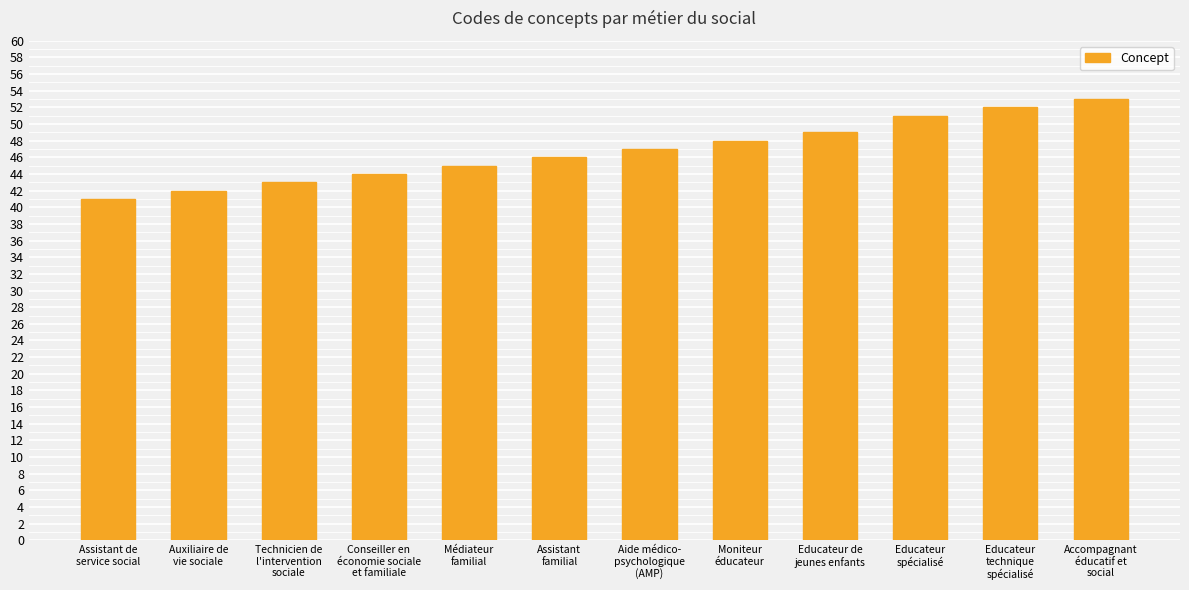

What is the value of the 1st bar from the left?

41